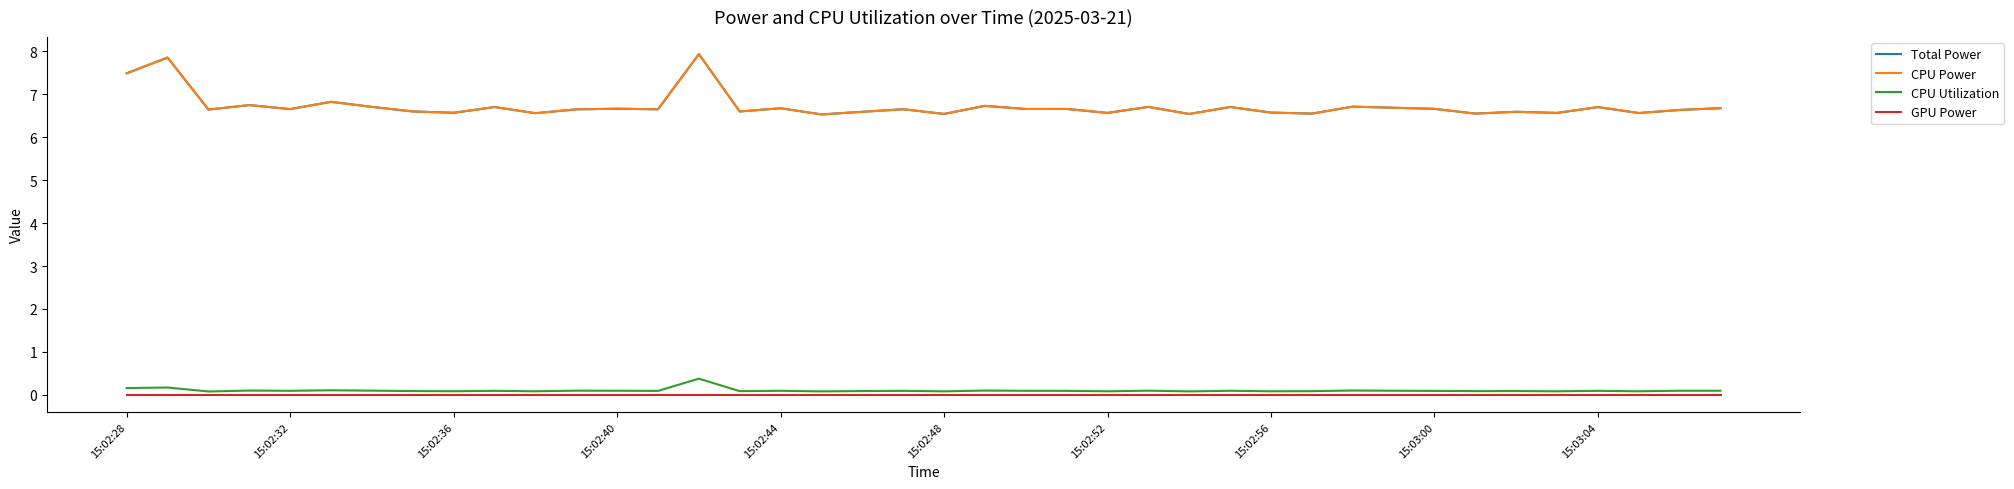

Which series has the largest range (max minus min)?

Total Power